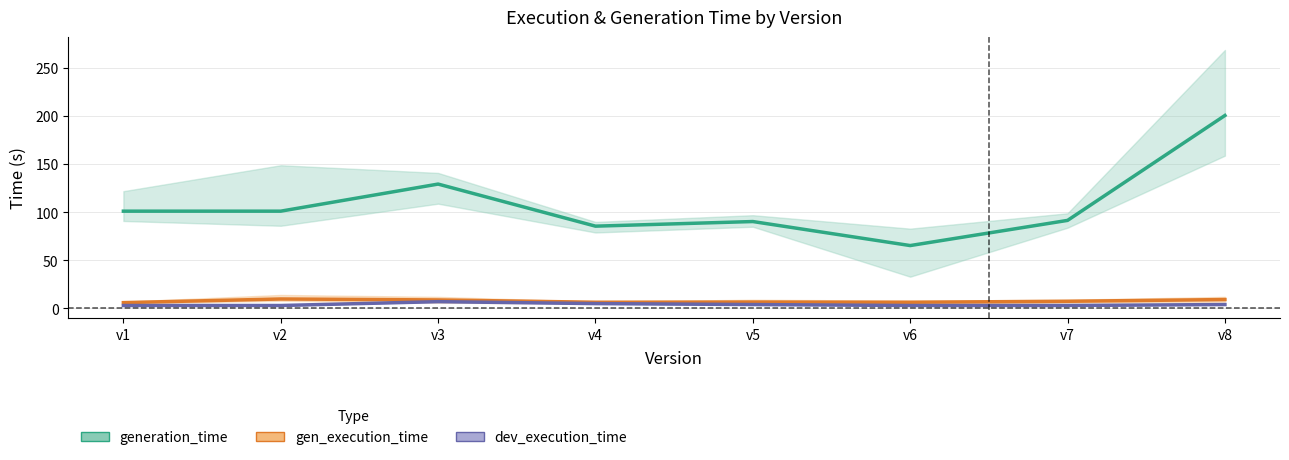

Is it true that generation_time equals 90.4 at v5?

True